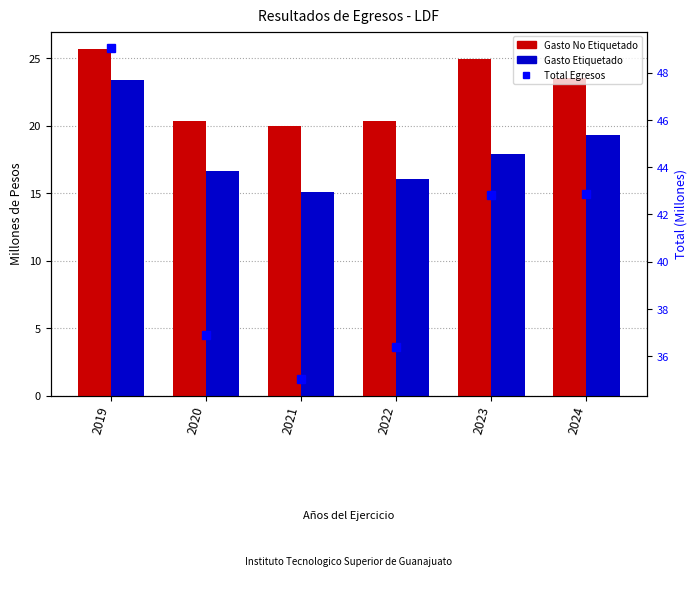

What is the lowest value of the Total Egresos series?

35.0